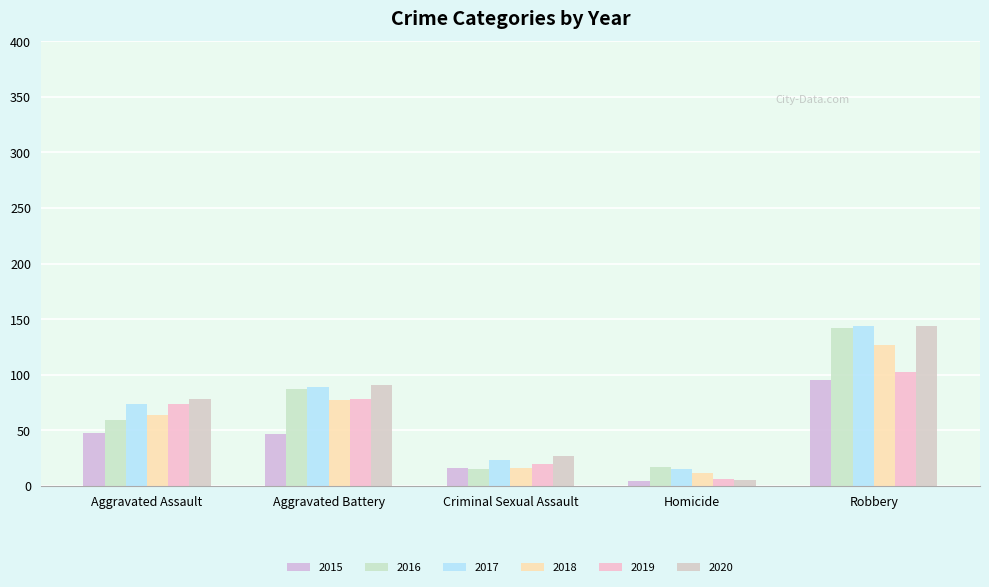

Between Criminal Sexual Assault and Homicide, which series saw the biggest shift?

2020